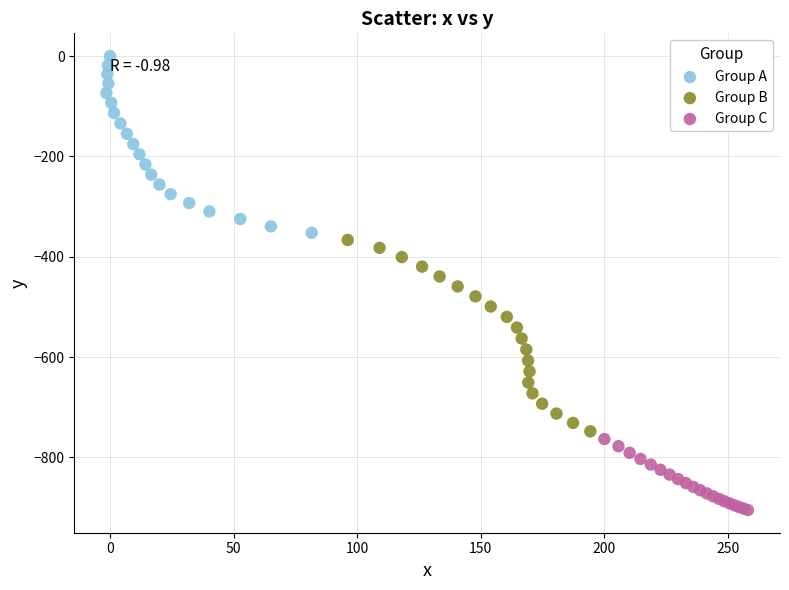

Which series reaches the maximum Y coordinate?

Group A